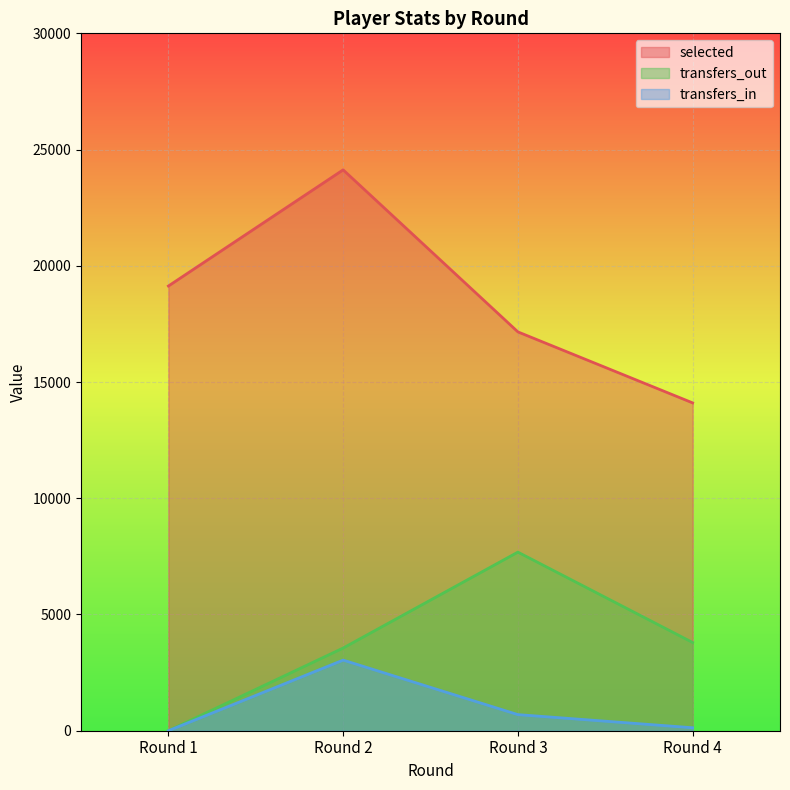

What is the value of the transfers_out point at the 3rd from the left?

7683